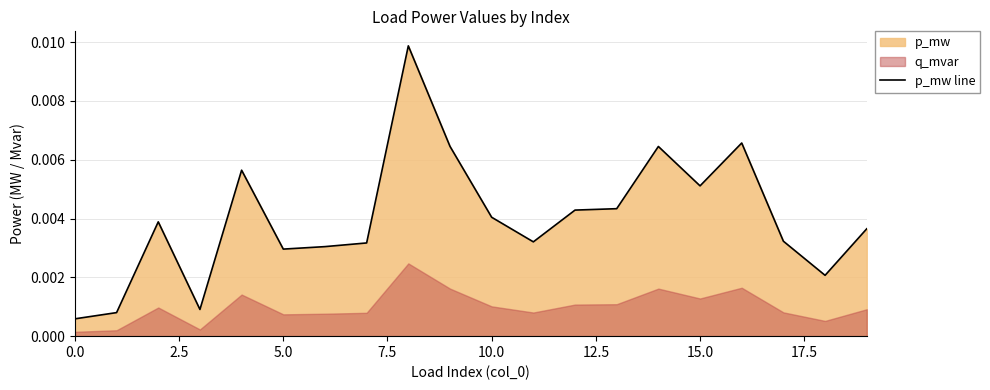

What is the label of the 8th point from the right?

12